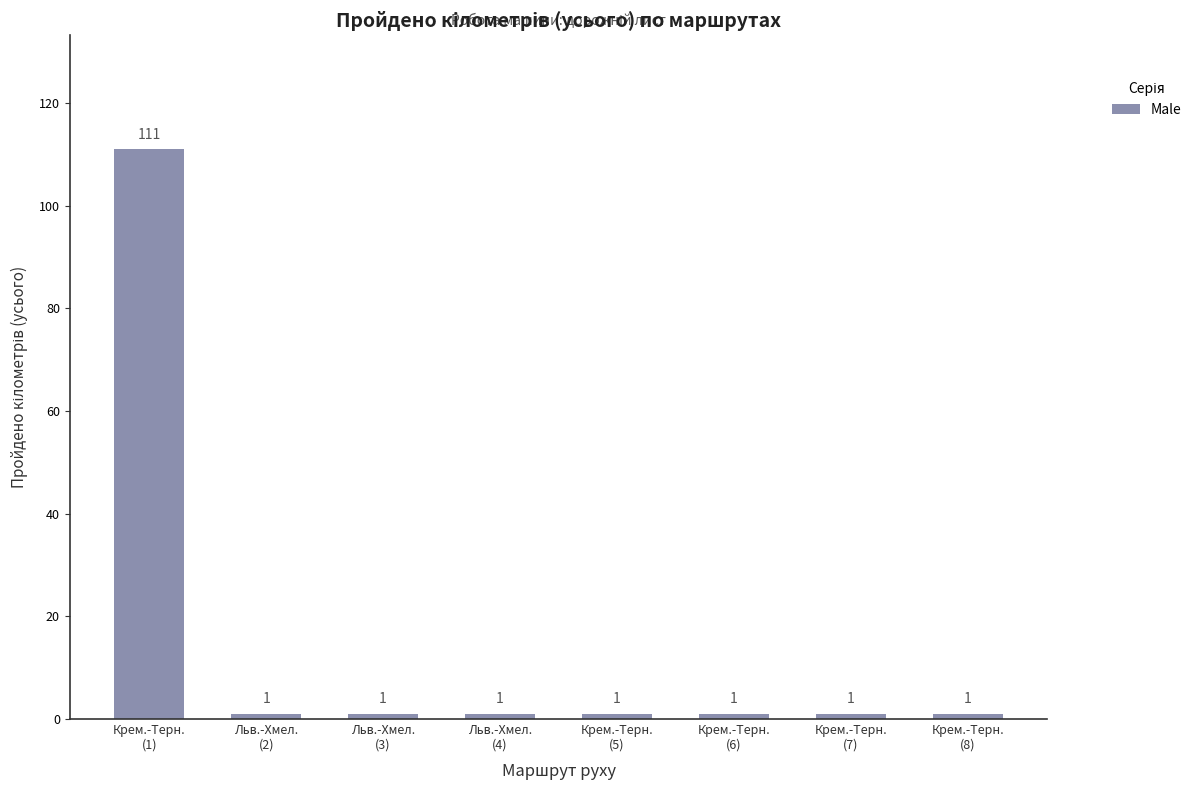

What is the sum of all values?

118